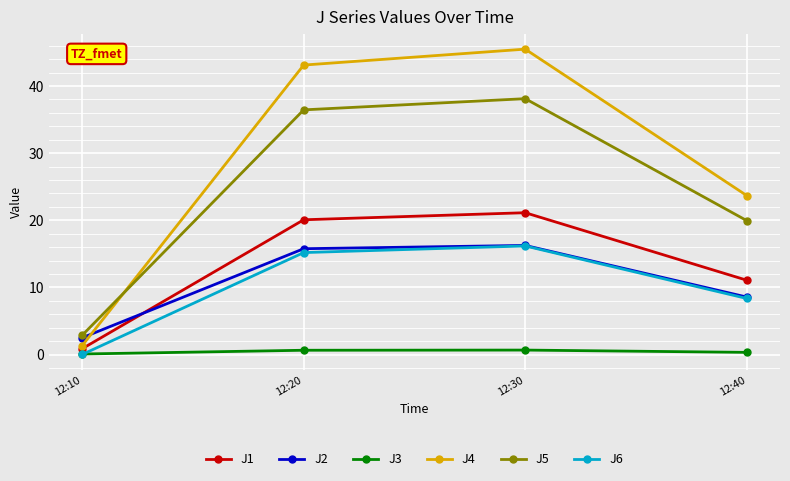

Between 12:10 and 12:30, which series saw the biggest shift?

J4